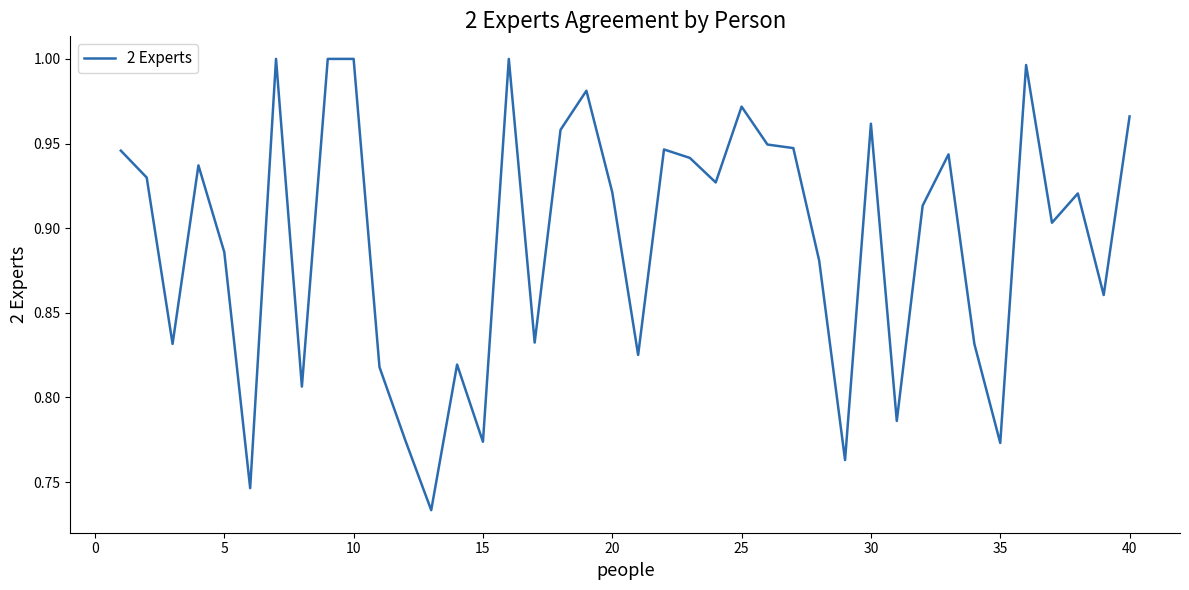

What is the difference between the maximum and minimum values?

0.3